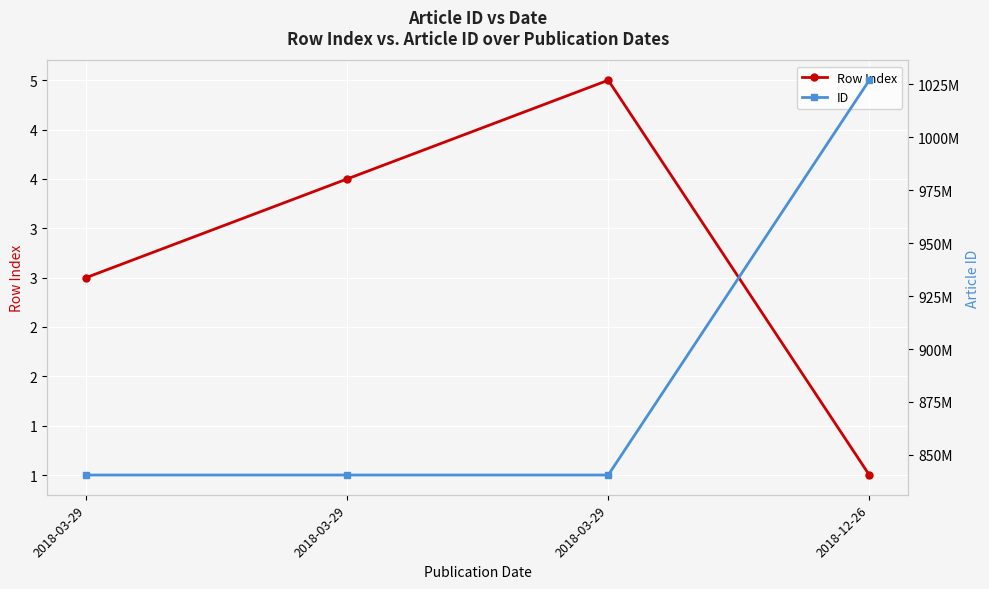

Which label corresponds to the largest value in the chart?

2018-12-26